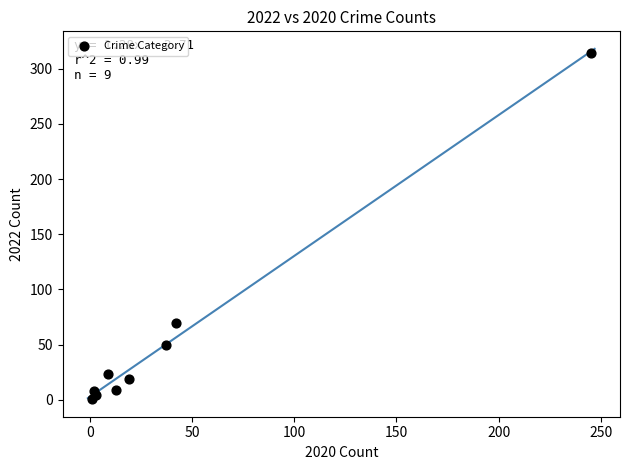

What Y value in the scatter plot is closest to 157?

70